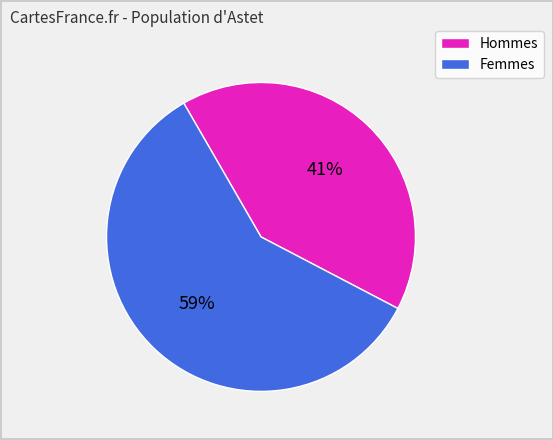

To the nearest percent, what is the average slice percentage?

50%